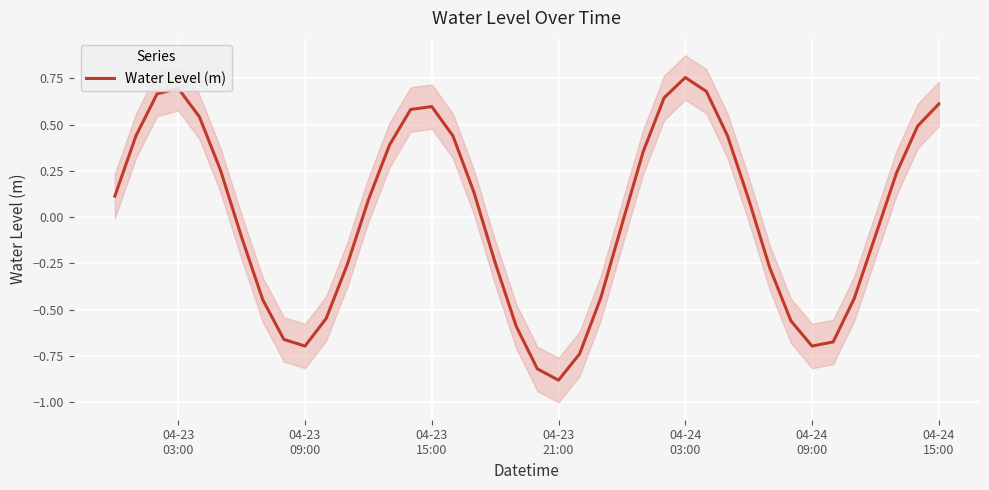

True or false: the data shows 1.2 at 04-24 03:00.

False